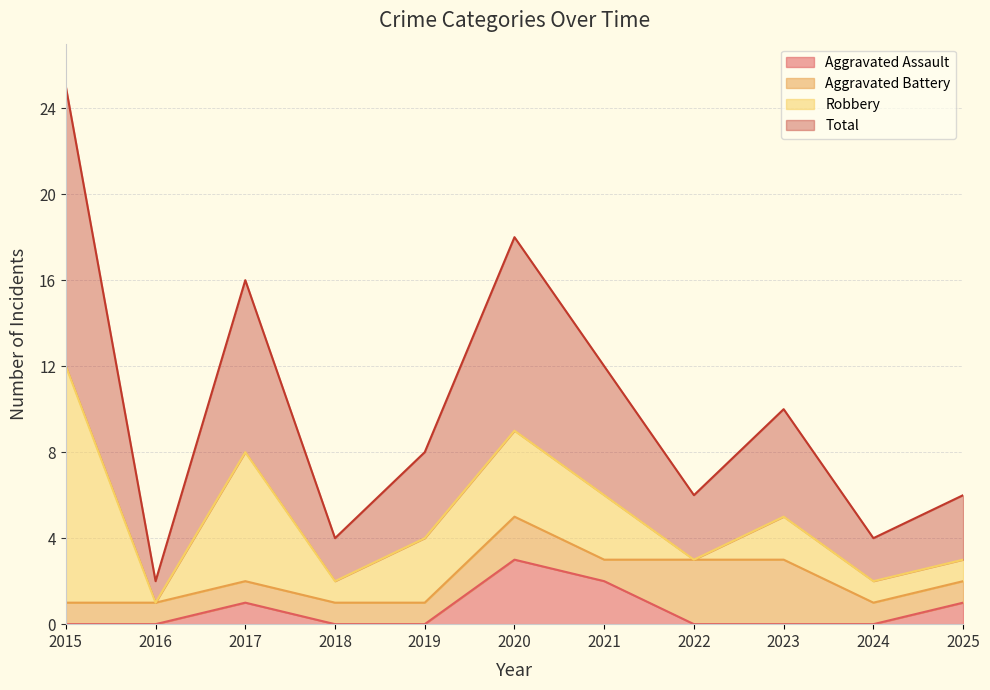

At how many categories does at least one series exceed 3?

10